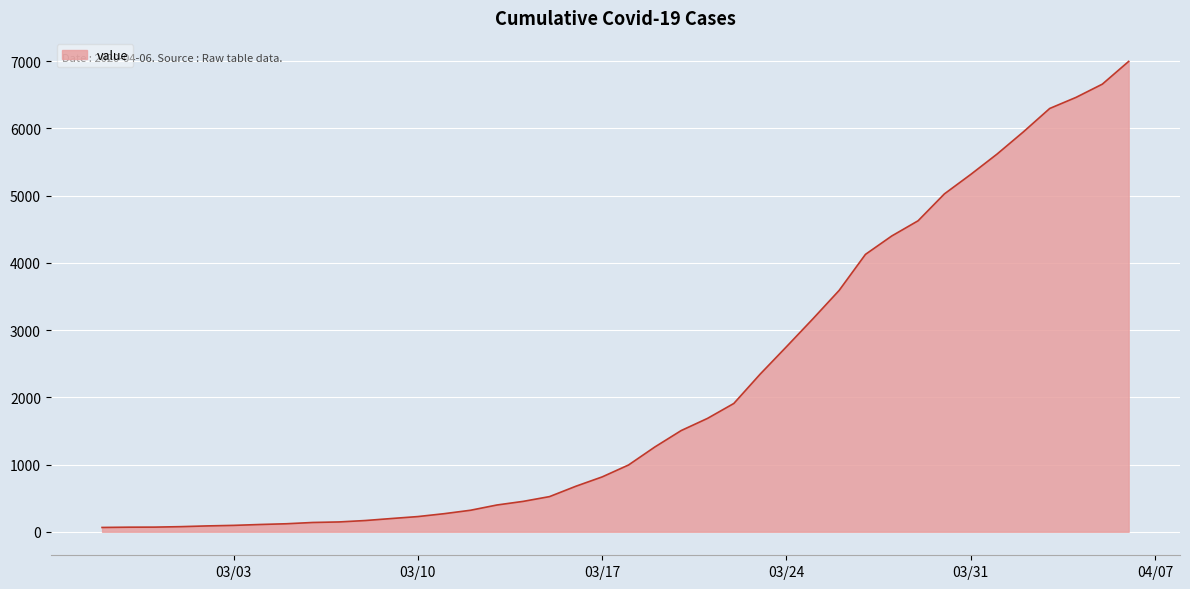

What is the difference between the maximum and minimum values?

6931